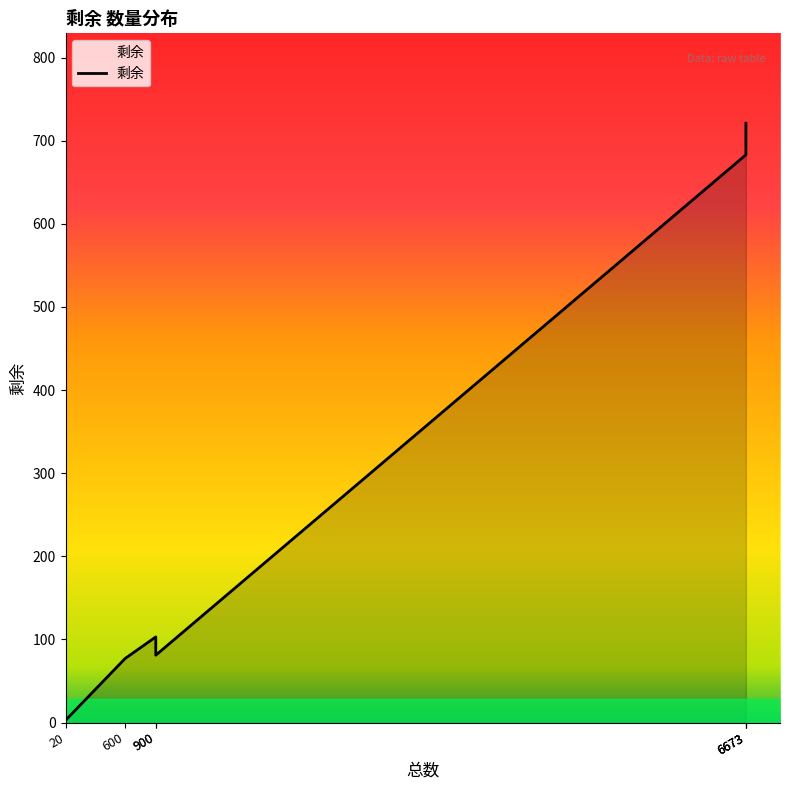

How many lines are shown in the chart?

1